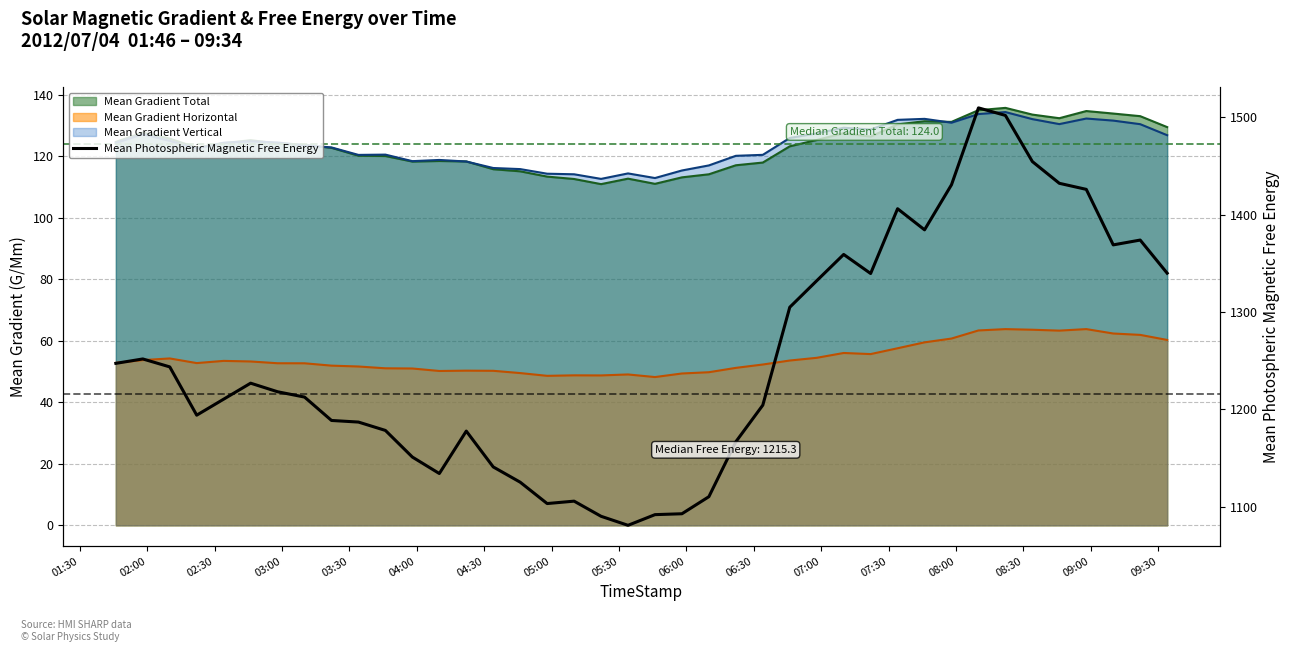

Does the chart have visible grid lines?

Yes